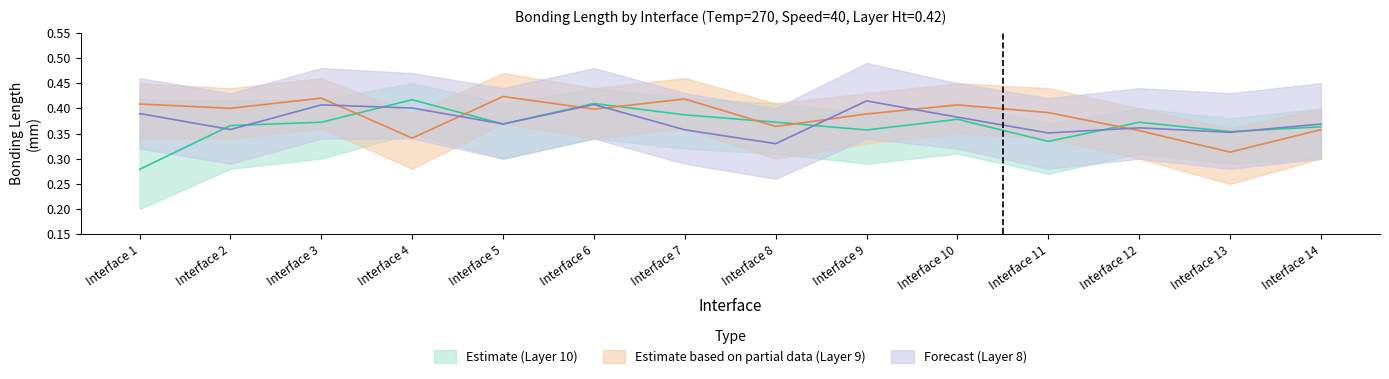

What is the sum of all Estimate based on partial data (mean Bonding Length mm) values?

5.4